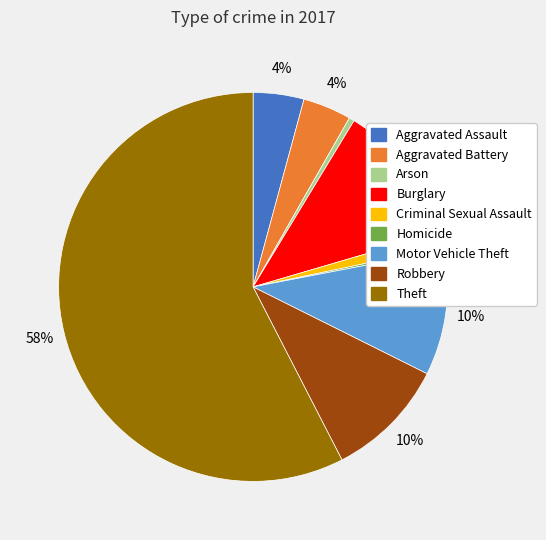

What is the ratio of the value at Aggravated Battery to the value at Robbery?

0.4